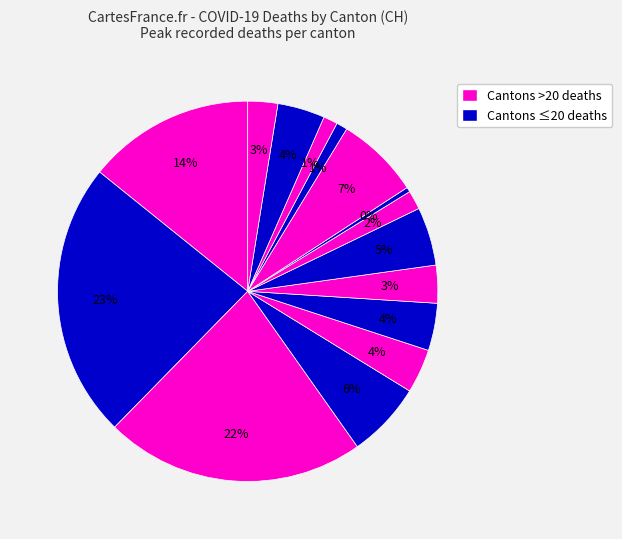

Count the number of slices in the pie.

15